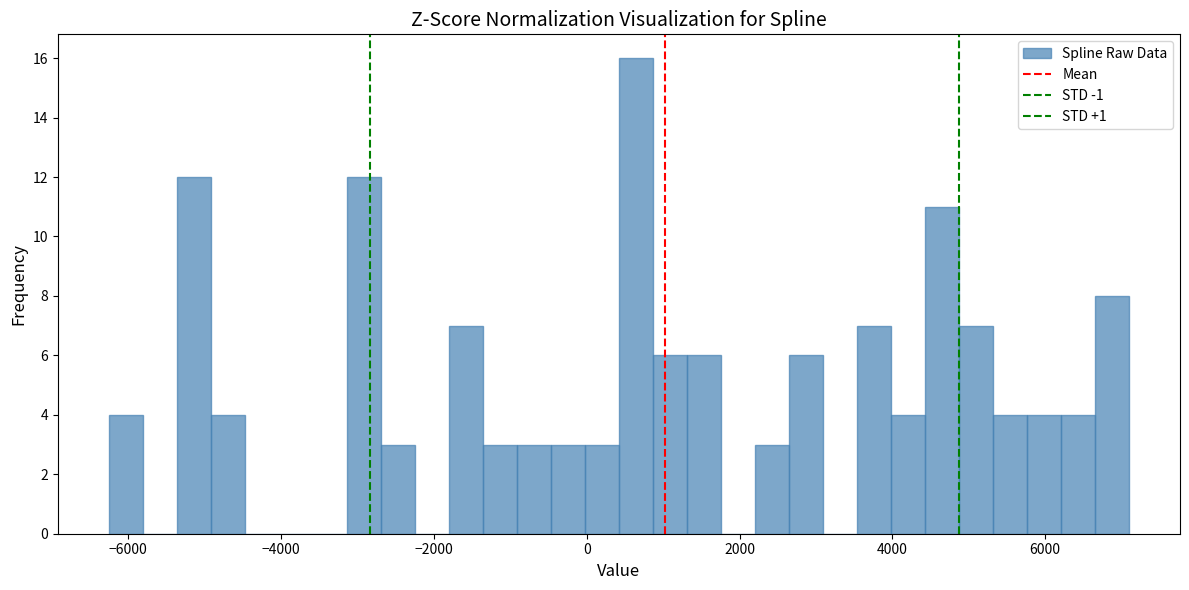

Around what value on the x-axis is the tallest bar? Give the approximate position of its centre, as read against the axis.

600